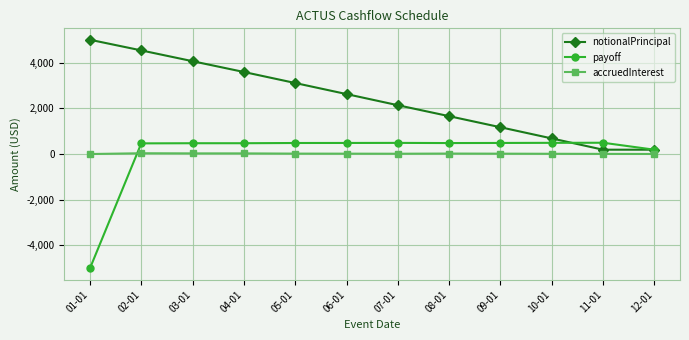

At 07-01, list the series in order from largest to smallest.

notionalPrincipal, payoff, accruedInterest